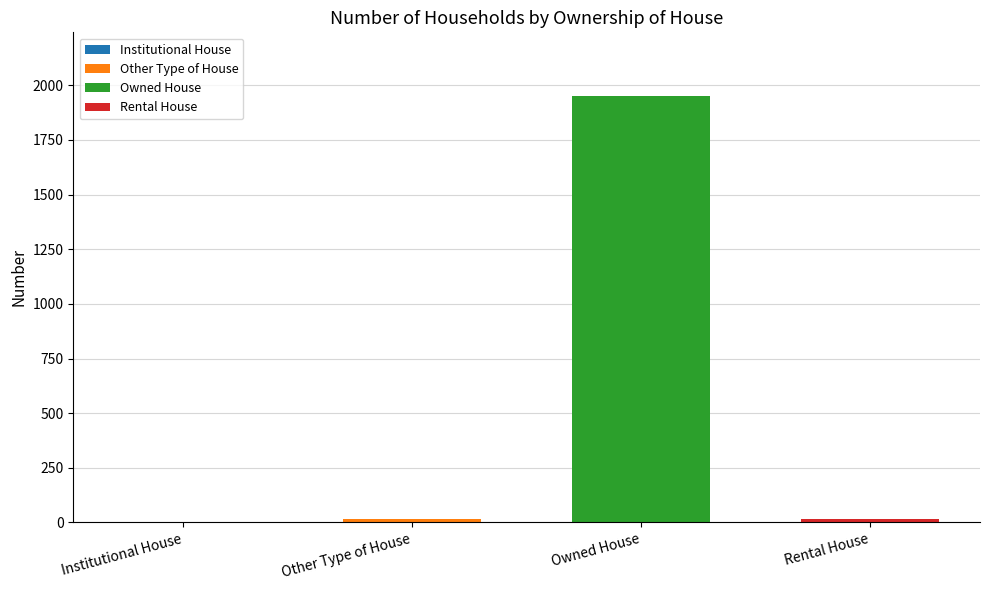

Is it true that Owned House equals 3365 at Owned House?

False